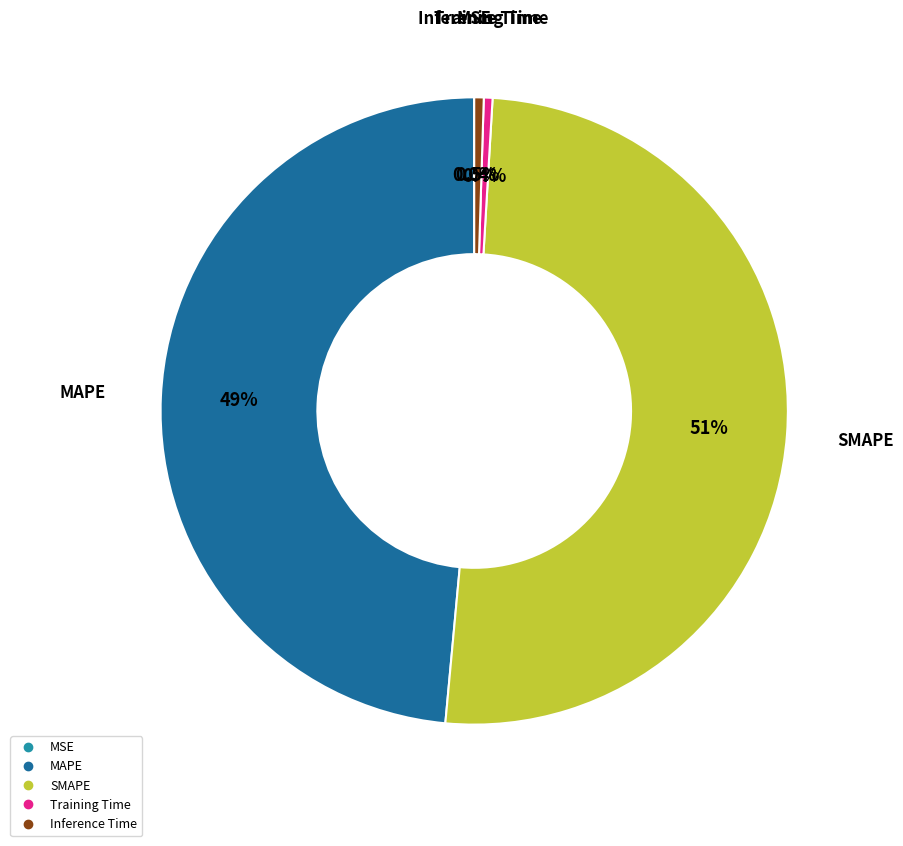

Does Inference Time account for over 50% of the chart?

No